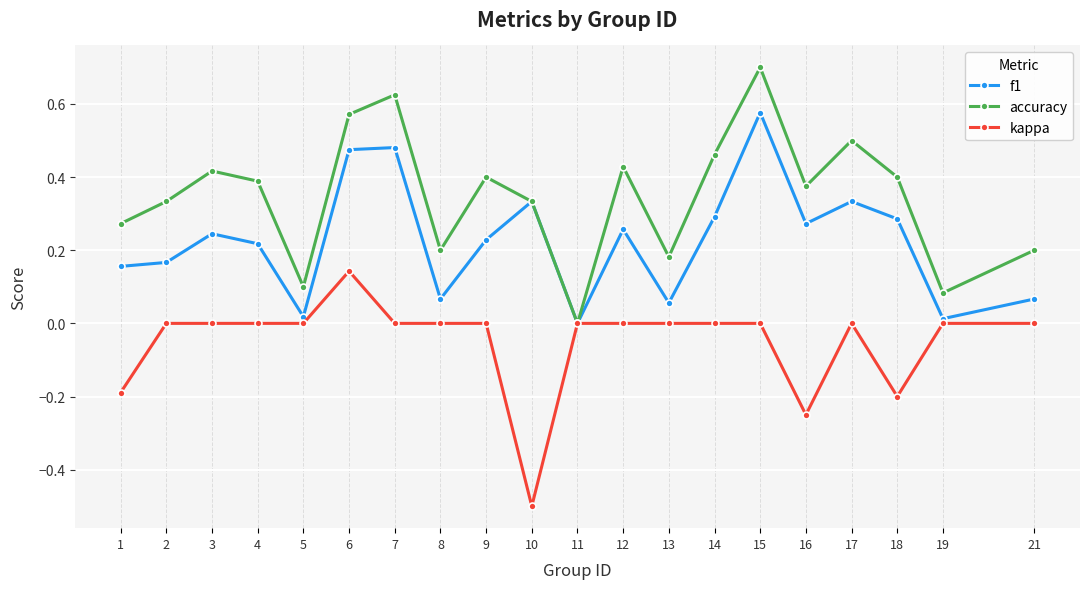

List the series in order of their peak value, lowest first.

kappa, f1, accuracy